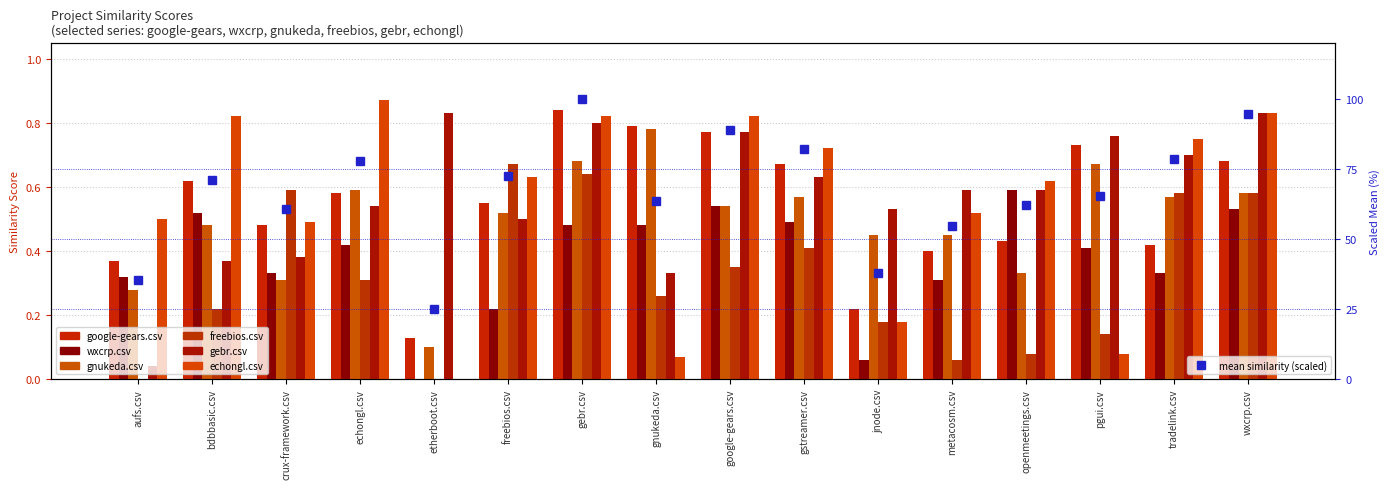

What is the average value of the echongl.csv series?

0.5